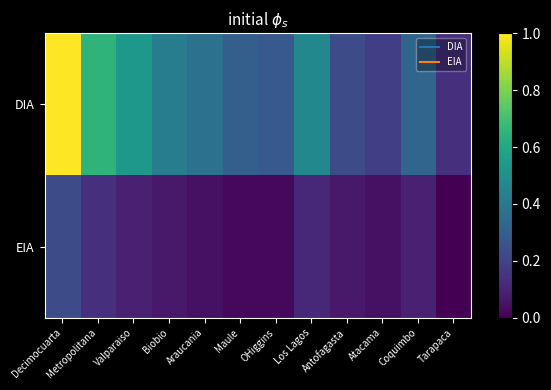

Reading left to right, list all the values displayed in this chart.

DIA: Decimocuarta=1.0	Metropolitana=0.7	Valparaiso=0.5	Biobio=0.4	Araucania=0.4	Maule=0.3	OHiggins=0.3	Los Lagos=0.5	Antofagasta=0.2	Atacama=0.2	Coquimbo=0.3	Tarapaca=0.1
EIA: Decimocuarta=0.2	Metropolitana=0.1	Valparaiso=0.1	Biobio=0.1	Araucania=0.0	Maule=0.0	OHiggins=0.0	Los Lagos=0.1	Antofagasta=0.1	Atacama=0.0	Coquimbo=0.1	Tarapaca=0.0